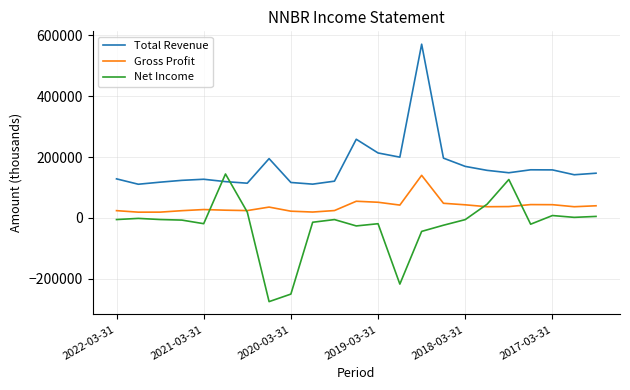

What is the difference between the second highest and minimum values in the Total Revenue series?

148000